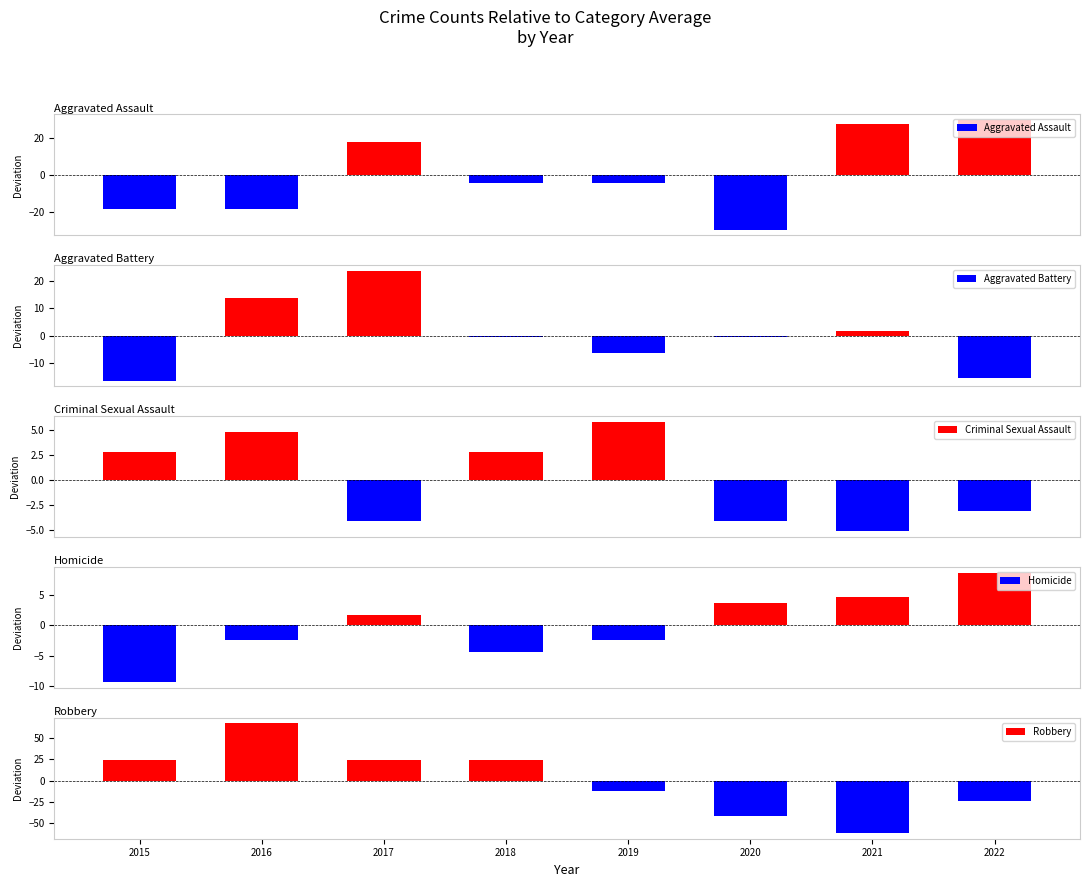

How many values in the Robbery series exceed 24?

4